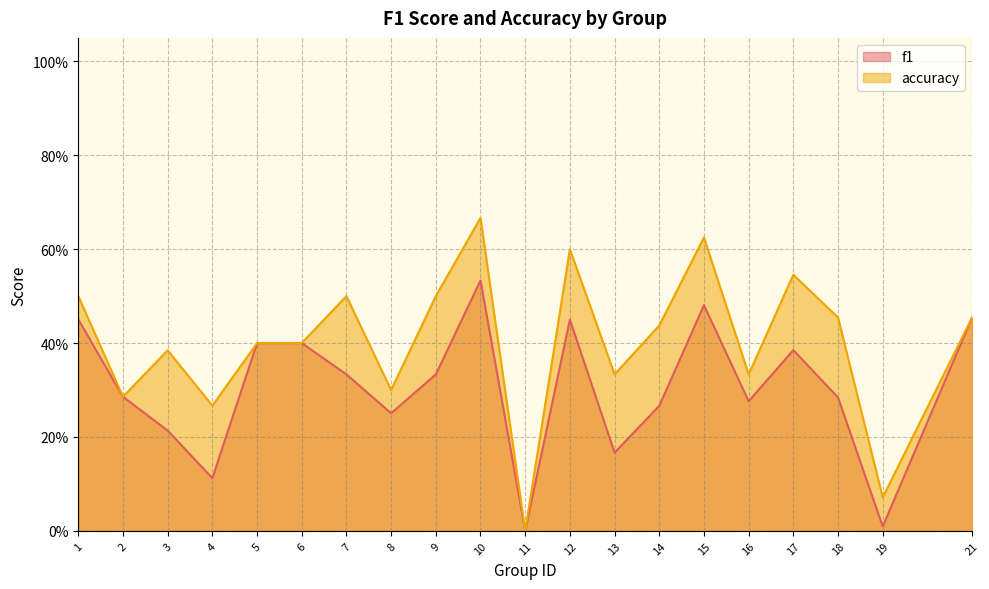

True or false: f1 and accuracy intersect in this chart.

False